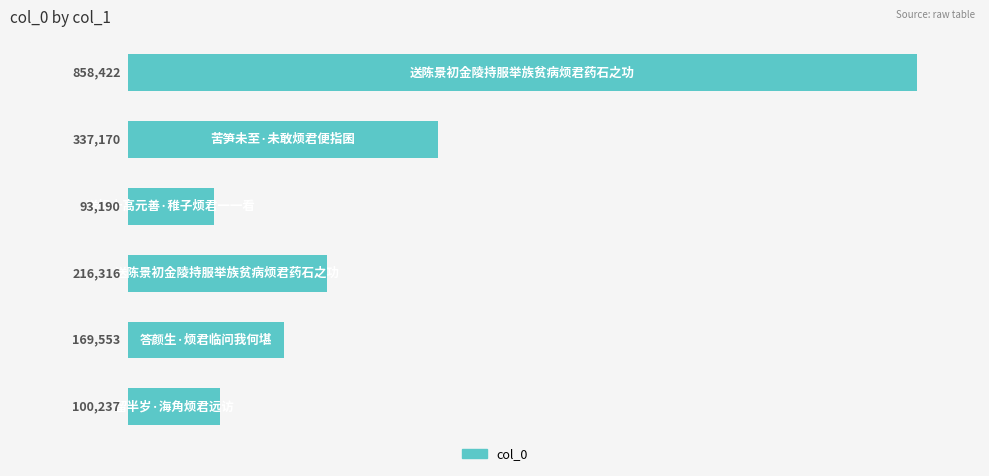

What is the change in value from 3 to 4?

-46763